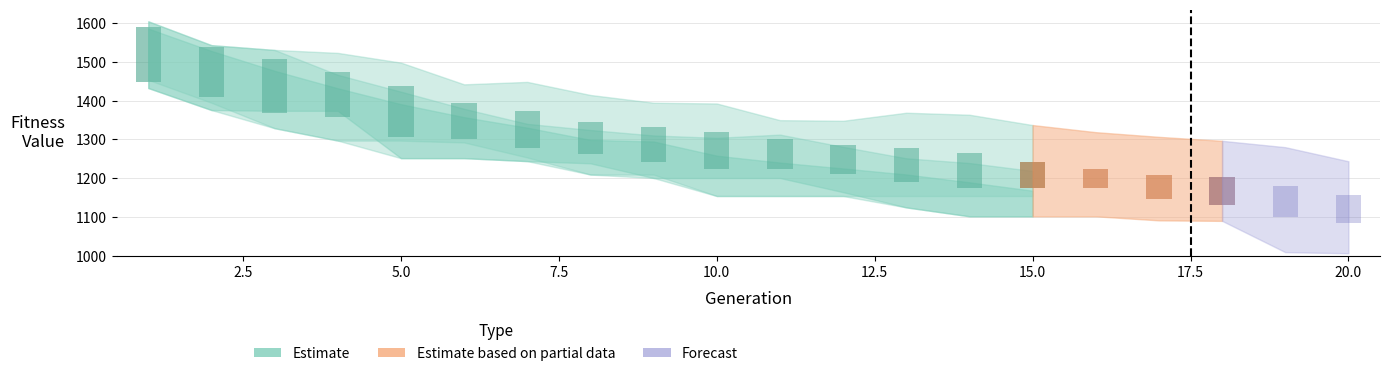

What is the value of the Seed43_upper bar at the 12th from the left?

1348.0